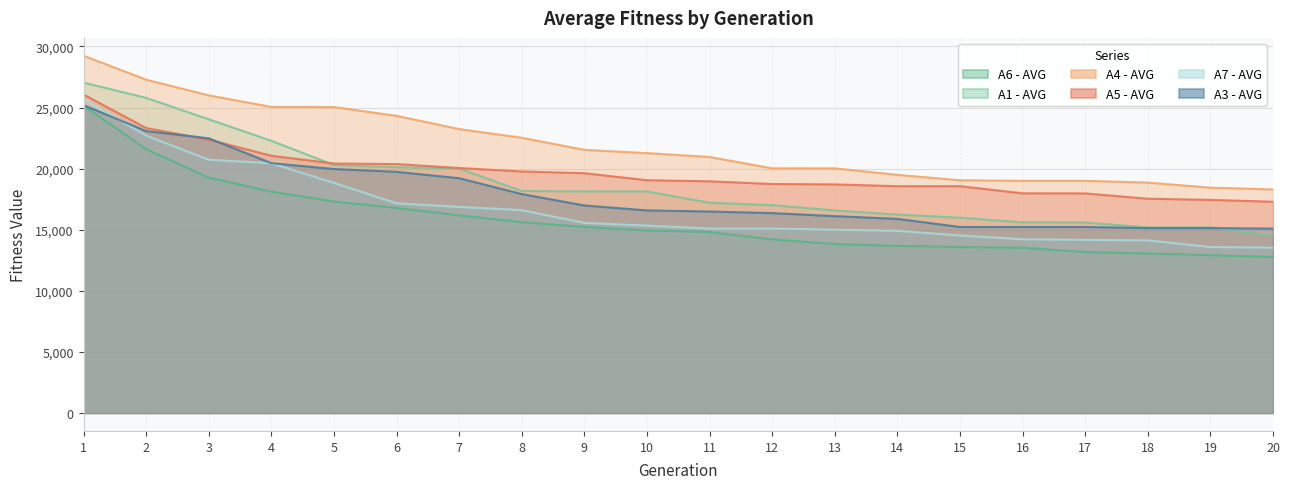

Reading left to right, what are all the values shown in this chart?

A6 - AVG: 1=25142.0	2=21599.0	3=19263.4	4=18119.0	5=17307.7	6=16782.2	7=16175.2	8=15626.7	9=15225.6	10=14942.1	11=14809.5	12=14209.3	13=13838.9	14=13678.3	15=13587.6	16=13523.4	17=13178.8	18=13055.8	19=12919.0	20=12769.5
A1 - AVG: 1=27038.2	2=25787.9	3=24033.7	4=22276.9	5=20296.0	6=20116.4	7=20013.3	8=18171.8	9=18138.5	10=18137.3	11=17208.7	12=17015.5	13=16580.1	14=16238.8	15=15986.3	16=15602.7	17=15599.2	18=15188.9	19=15188.9	20=14507.9
A4 - AVG: 1=29235.1	2=27276.0	3=25993.3	4=25049.9	5=25037.7	6=24319.9	7=23237.2	8=22524.1	9=21536.8	10=21267.5	11=20953.4	12=20023.4	13=20021.4	14=19491.9	15=19049.5	16=19002.2	17=19002.2	18=18856.8	19=18444.5	20=18296.5
A5 - AVG: 1=26064.7	2=23323.6	3=22373.8	4=21054.6	5=20418.0	6=20374.8	7=20050.2	8=19766.9	9=19625.7	10=19051.1	11=18962.0	12=18742.3	13=18708.9	14=18562.4	15=18562.4	16=17980.4	17=17972.0	18=17538.9	19=17442.5	20=17291.1
A7 - AVG: 1=25700.3	2=22698.5	3=20730.2	4=20435.0	5=18833.2	6=17161.4	7=16868.3	8=16604.6	9=15556.6	10=15336.4	11=15093.0	12=15093.0	13=15003.0	14=14912.7	15=14527.9	16=14218.9	17=14173.0	18=14128.9	19=13585.6	20=13533.8
A3 - AVG: 1=25195.6	2=23072.7	3=22482.0	4=20444.6	5=19966.1	6=19738.3	7=19215.0	8=17918.3	9=16983.6	10=16583.1	11=16490.1	12=16360.2	13=16112.7	14=15887.6	15=15223.7	16=15223.7	17=15223.7	18=15135.6	19=15135.6	20=15093.8